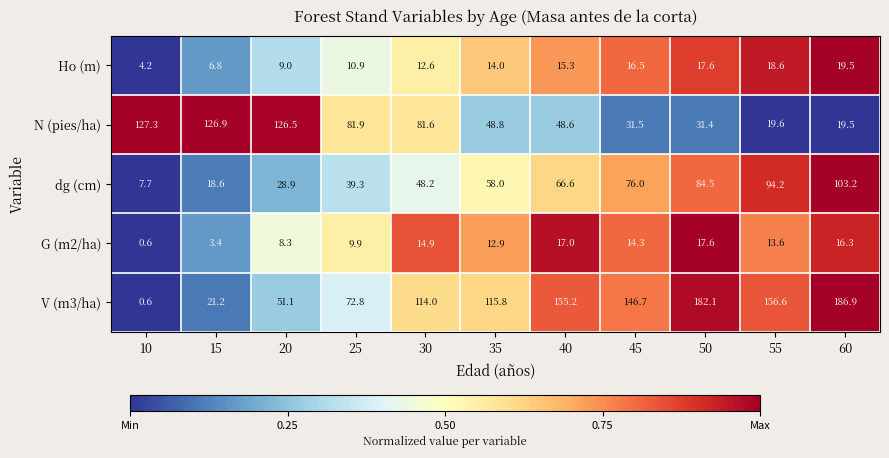

What is the greatest value displayed?

186.9